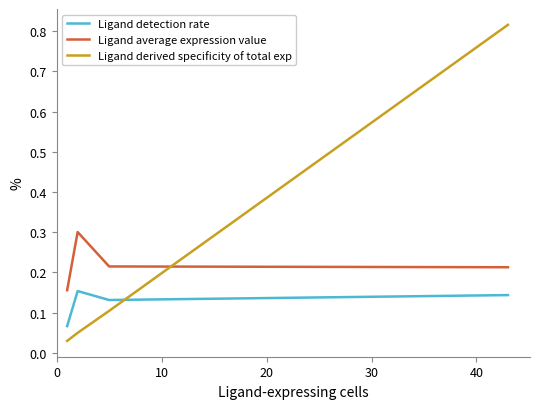

Which series has the largest range (max minus min)?

Ligand derived specificity of total exp